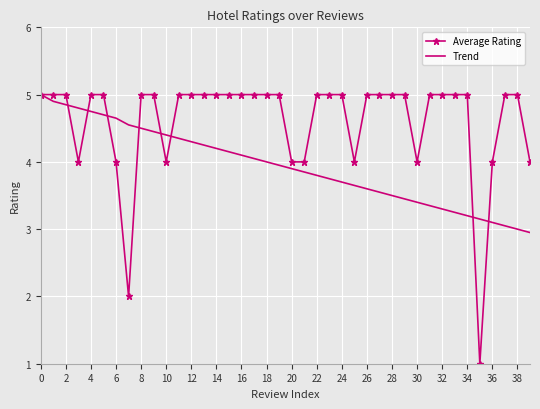

Rank the series by their average value, from lowest to highest.

Trend, Average Rating